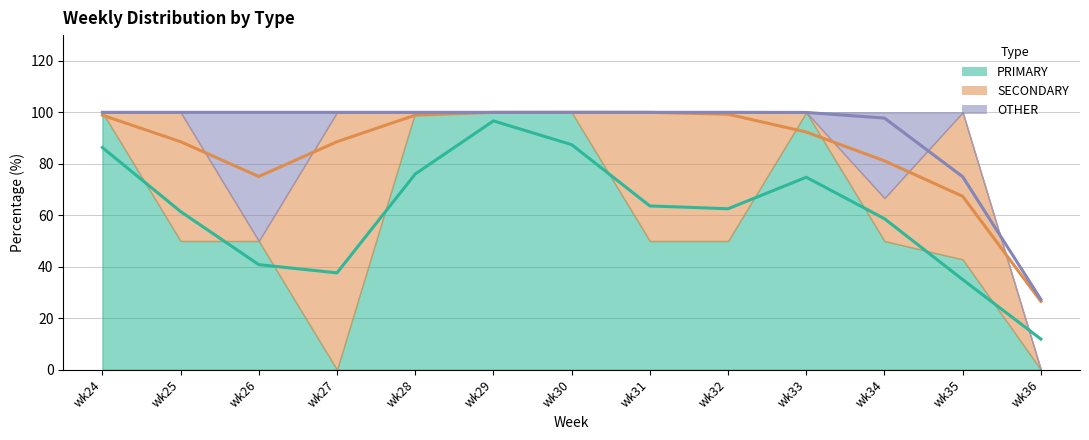

What is the total value across all series at wk26?

100.0